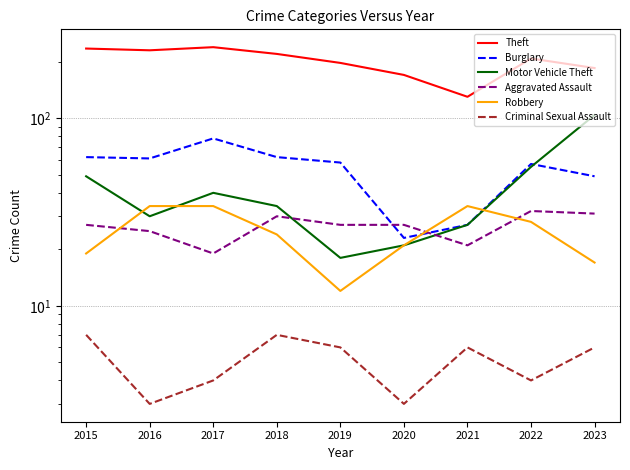

True or false: Aggravated Assault and Theft intersect in this chart.

False